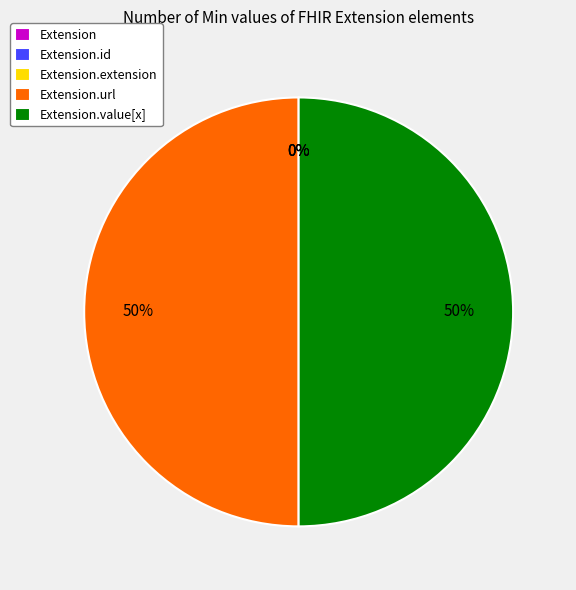

True or false: Extension.value[x] accounts for 50% of the total.

True